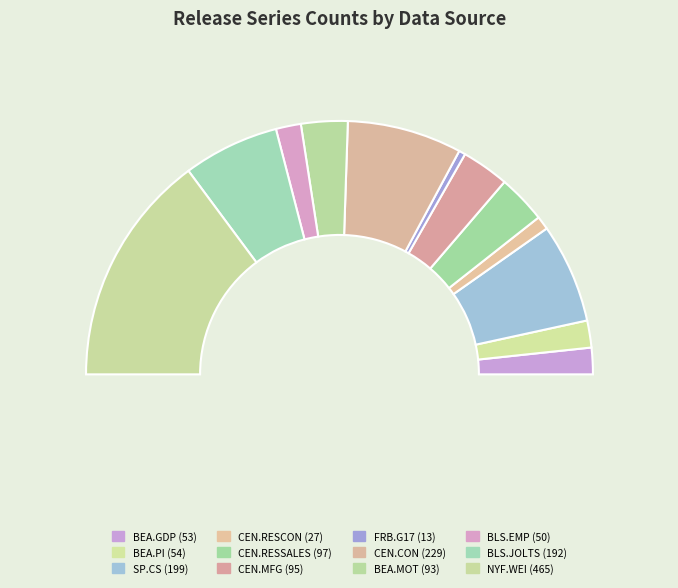

True or false: BLS.JOLTS accounts for 12% of the total.

True